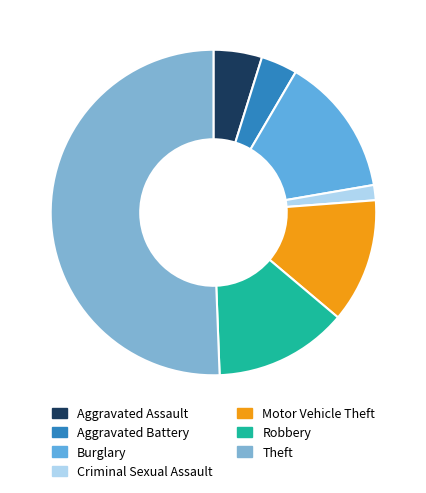

Do Robbery and Aggravated Assault together represent more than half of the pie?

No